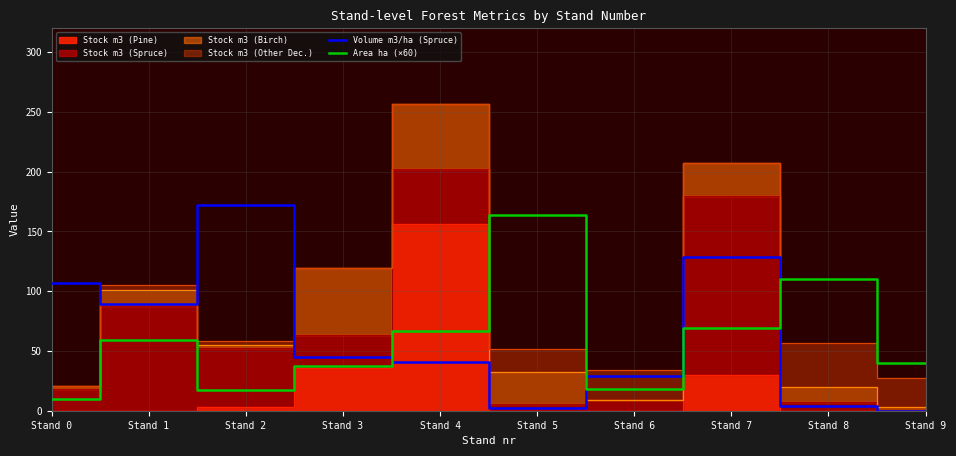

At which label is Volume m3/ha (Spruce) closest to 86?

Stand 1